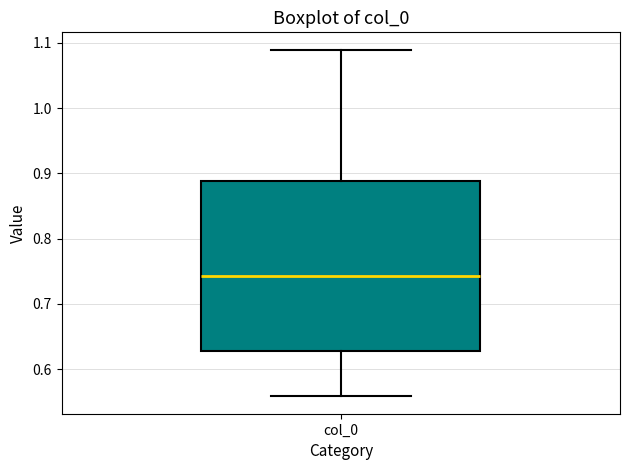

Read this box plot against the y-axis: the position of the median line, the range covered by the box, and the ends of both whiskers. The values are not printed on the chart, so give them approximately, as read against the axis.

median 0.74, box 0.63 to 0.89, whiskers 0.56 to 1.09